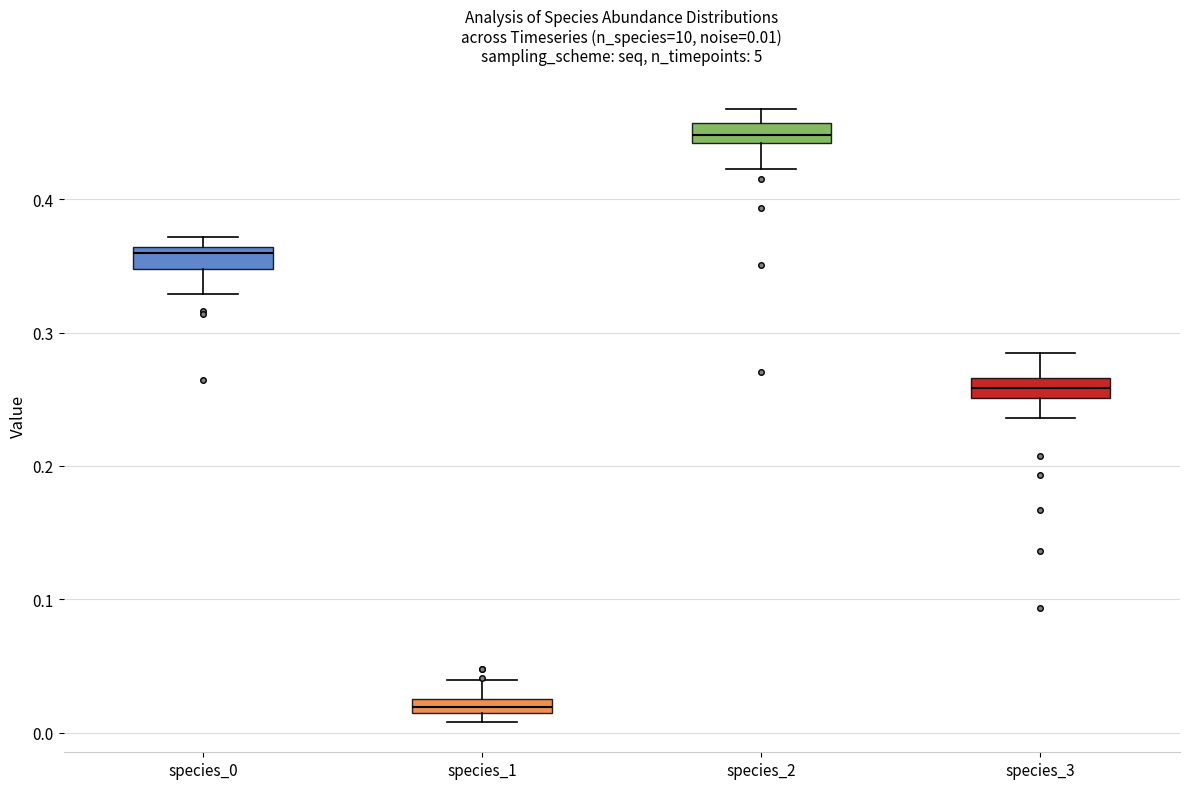

Which box's median line is the lowest?

species_1